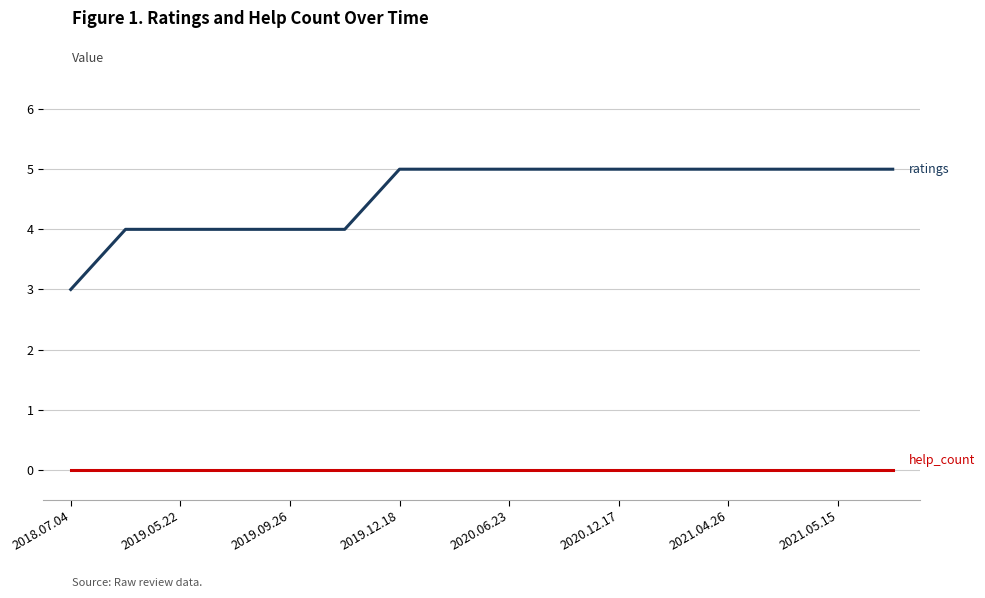

What is the greatest value displayed?

5